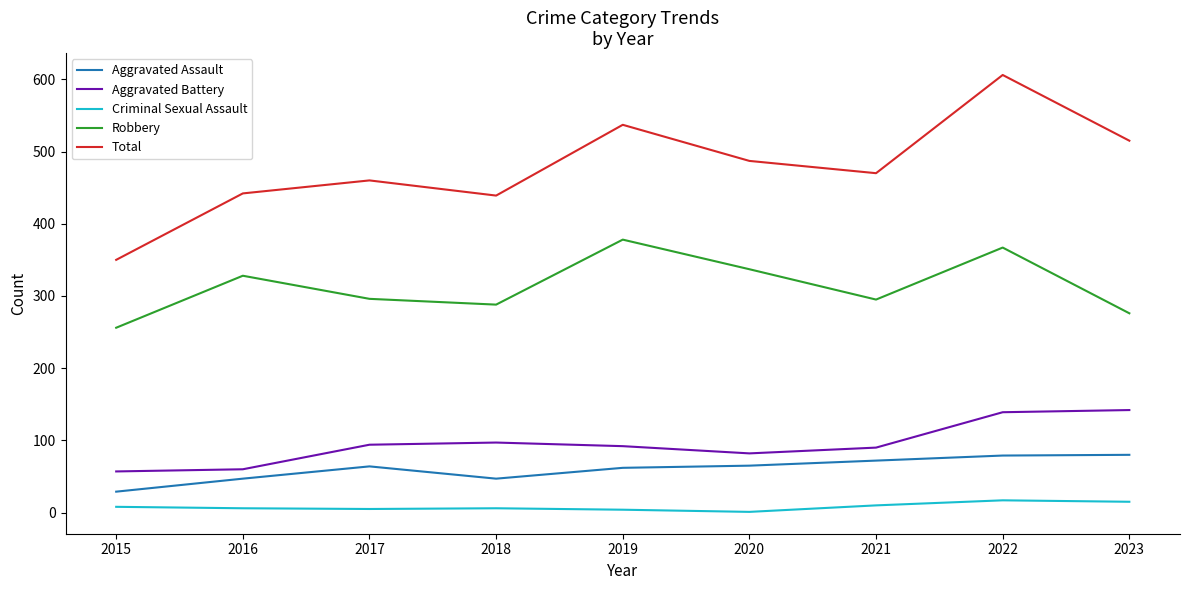

In Total, how many points are higher than both neighbors (excluding endpoints)?

3